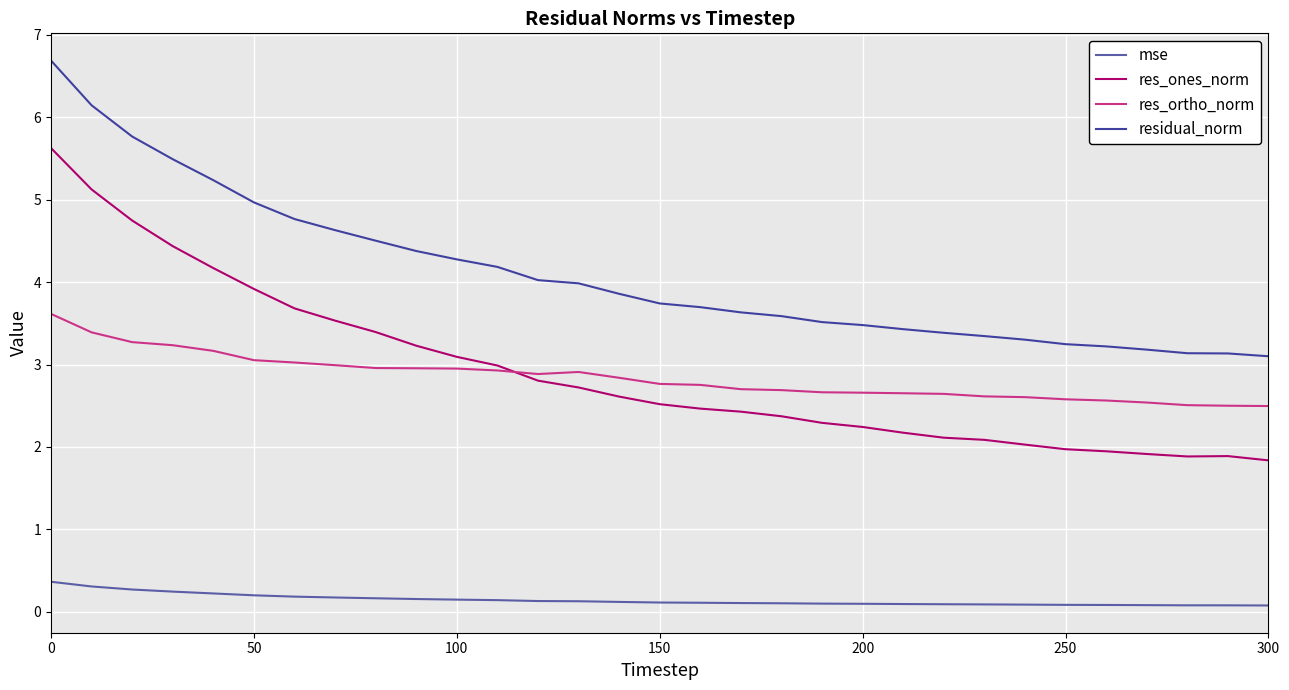

What is the maximum value shown in the chart?

6.7